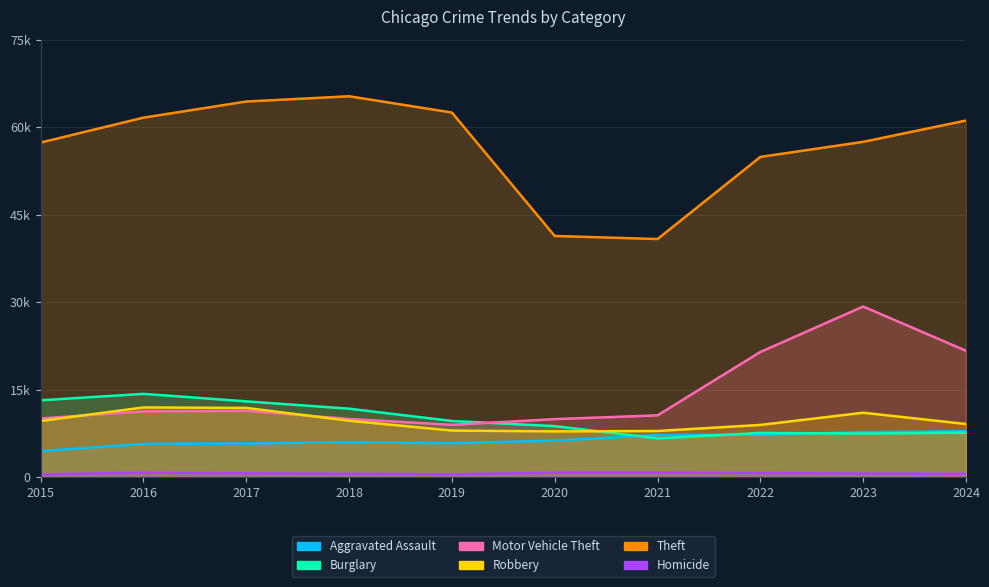

True or false: Aggravated Assault and Theft intersect in this chart.

False